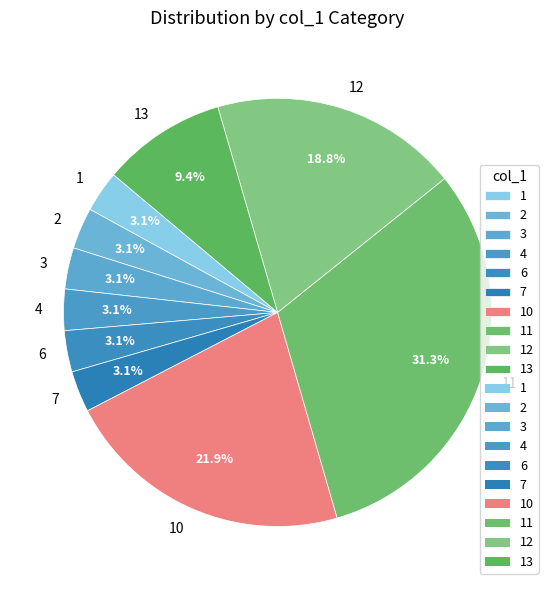

Which slice is the largest?

11